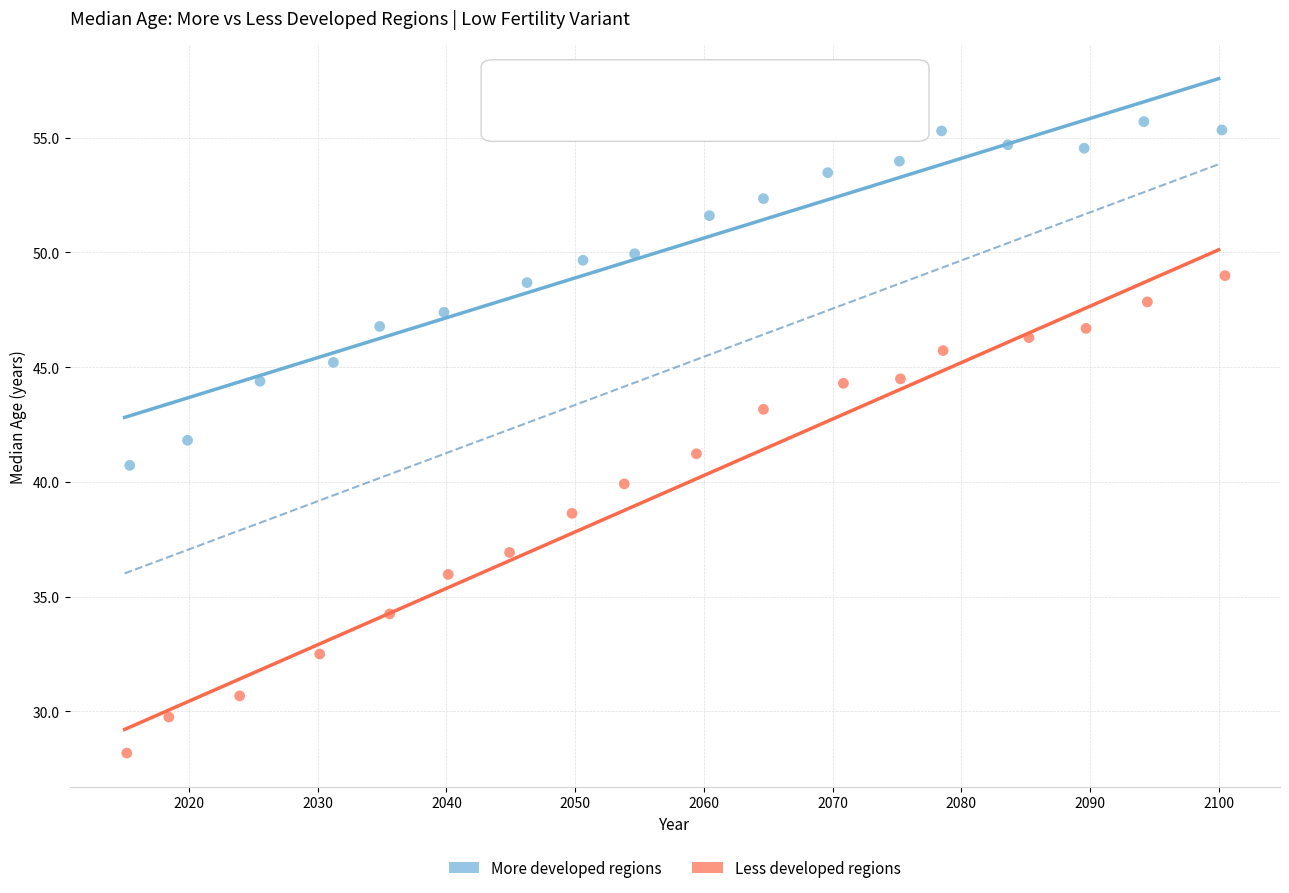

Which series has the widest spread of Y values?

Less developed regions